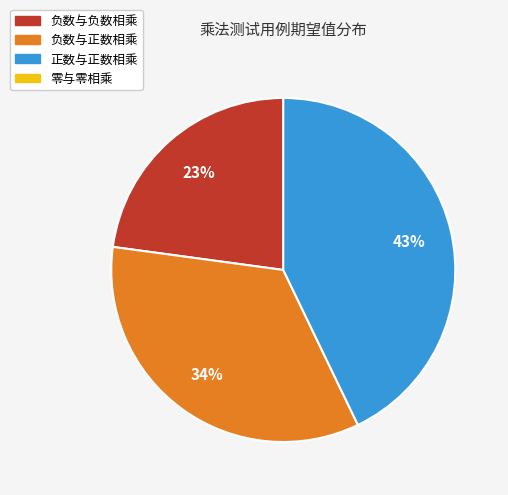

To the nearest percent, what is the difference between the largest and smallest slice percentages?

20%